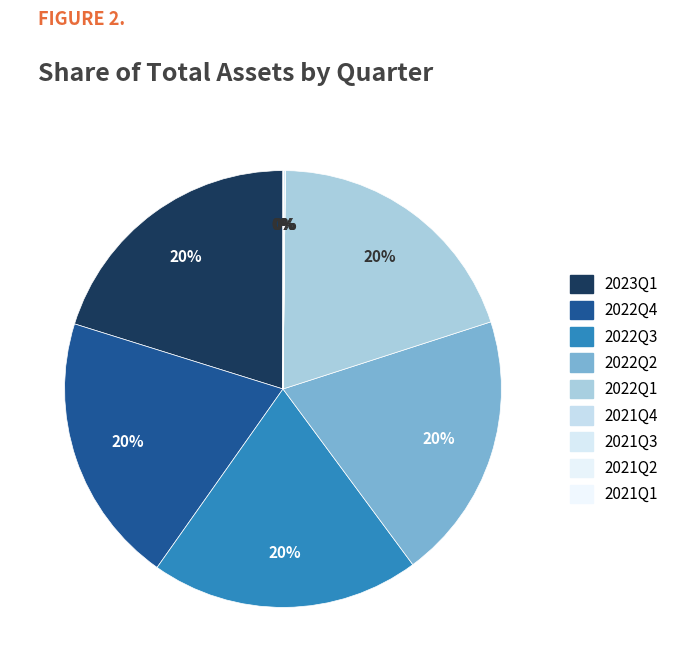

How many segments does this pie chart have?

9